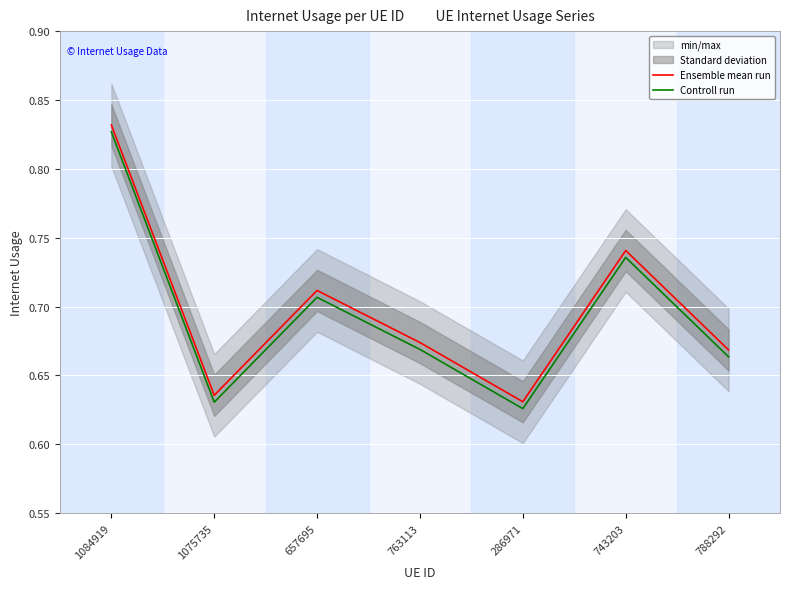

What is the label of the 1st point from the right?

788292